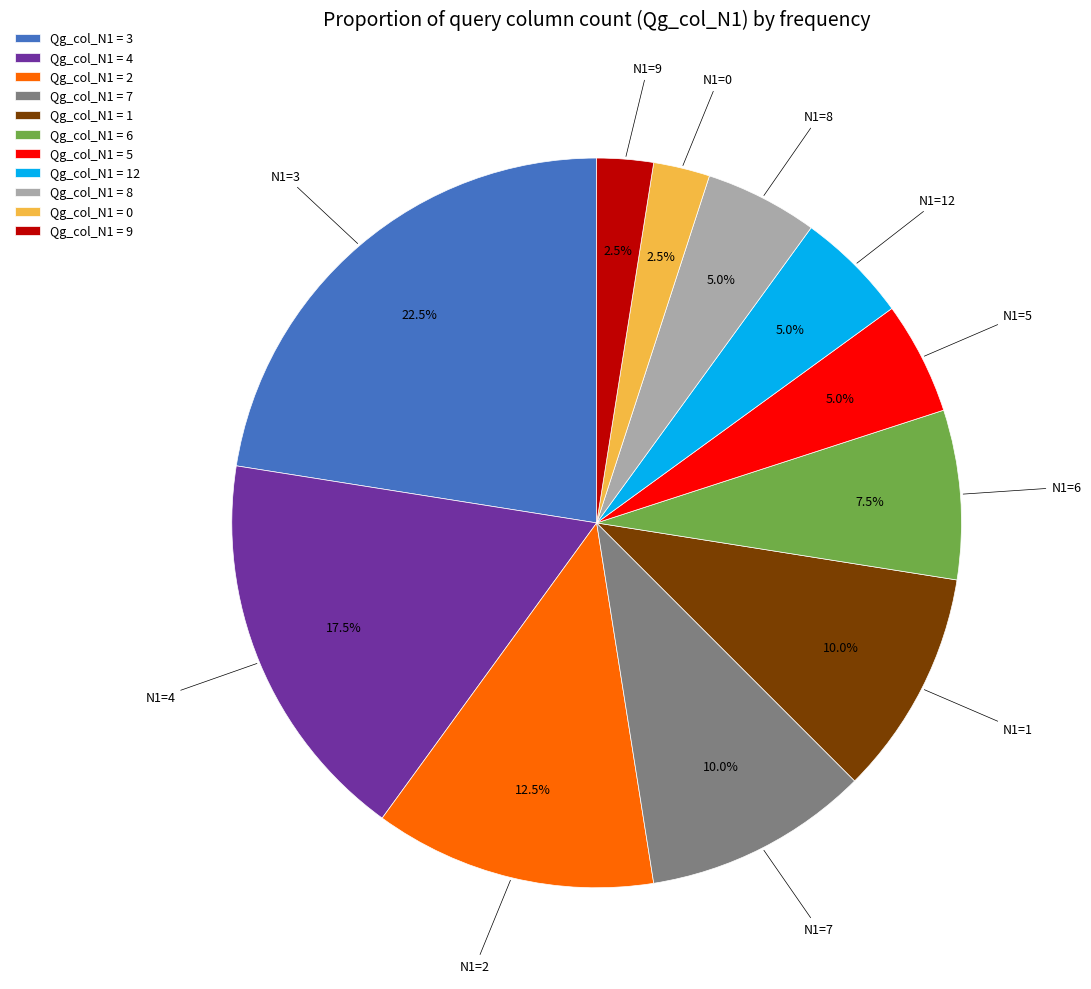

Does any single category account for the majority?

No